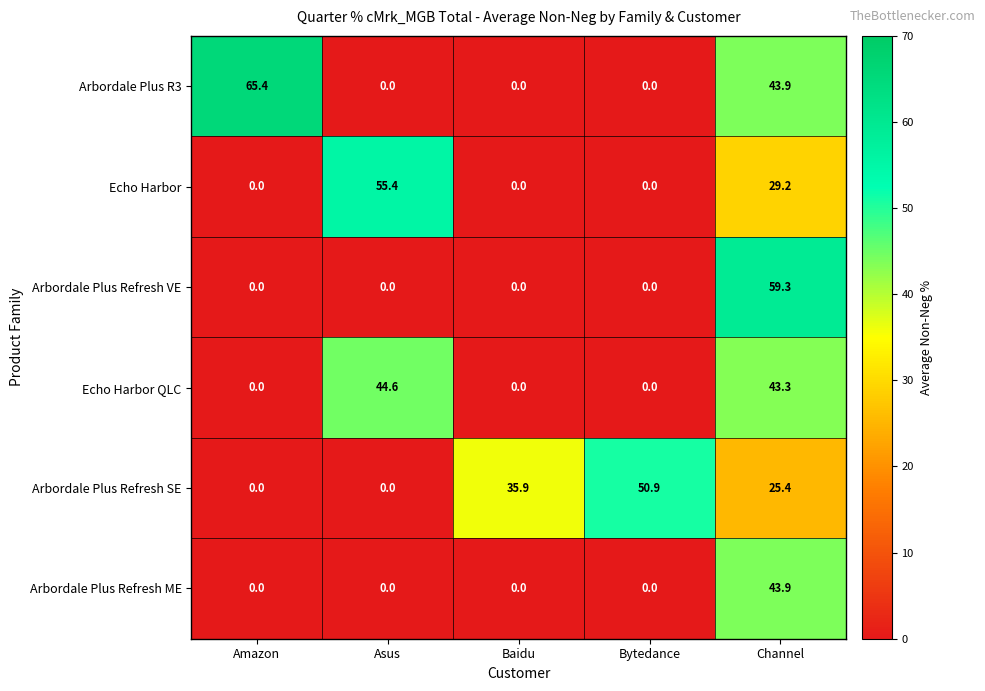

Rank the series by their maximum value, from highest to lowest.

Arbordale Plus R3, Arbordale Plus Refresh VE, Echo Harbor, Arbordale Plus Refresh SE, Echo Harbor QLC, Arbordale Plus Refresh ME